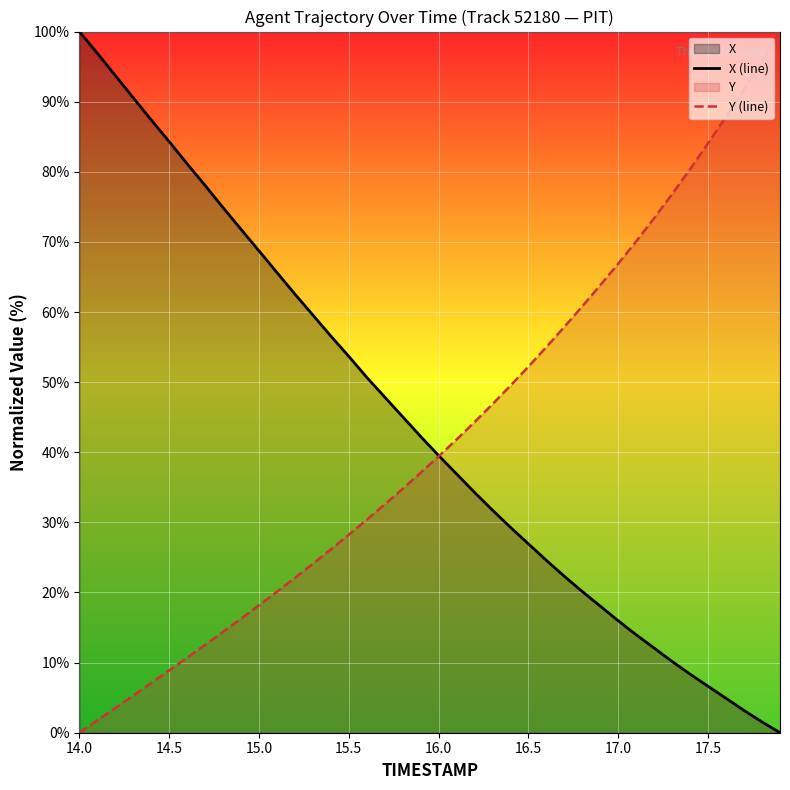

Read the X (line) value at 15.5.

53.7